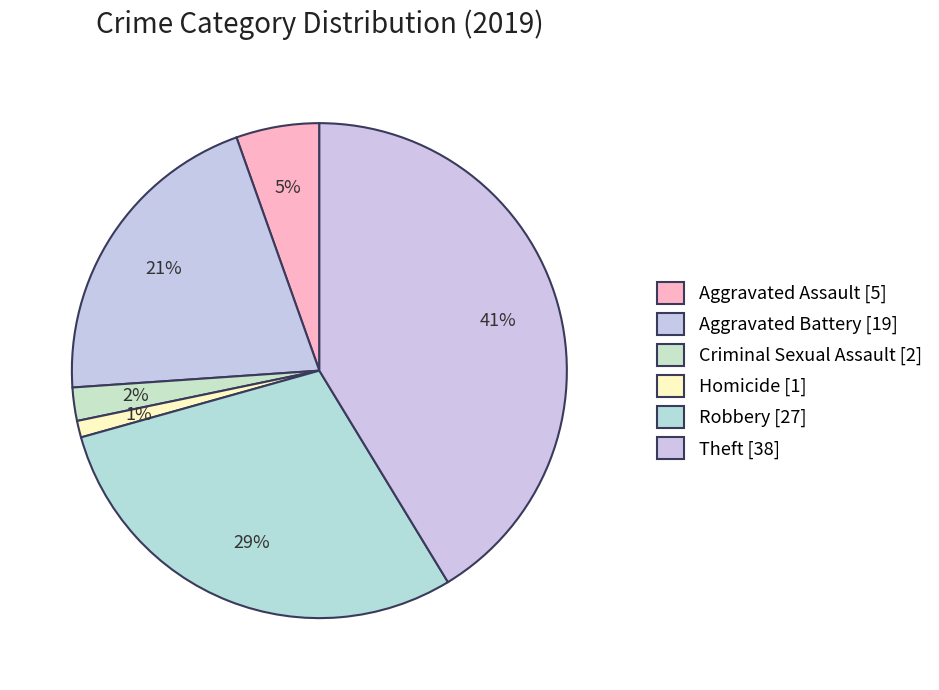

Count the number of slices in the pie.

6